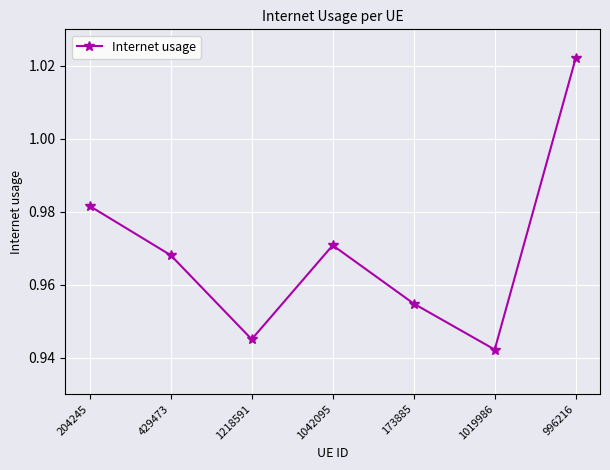

At which category does the chart reach its peak across all series?

996216